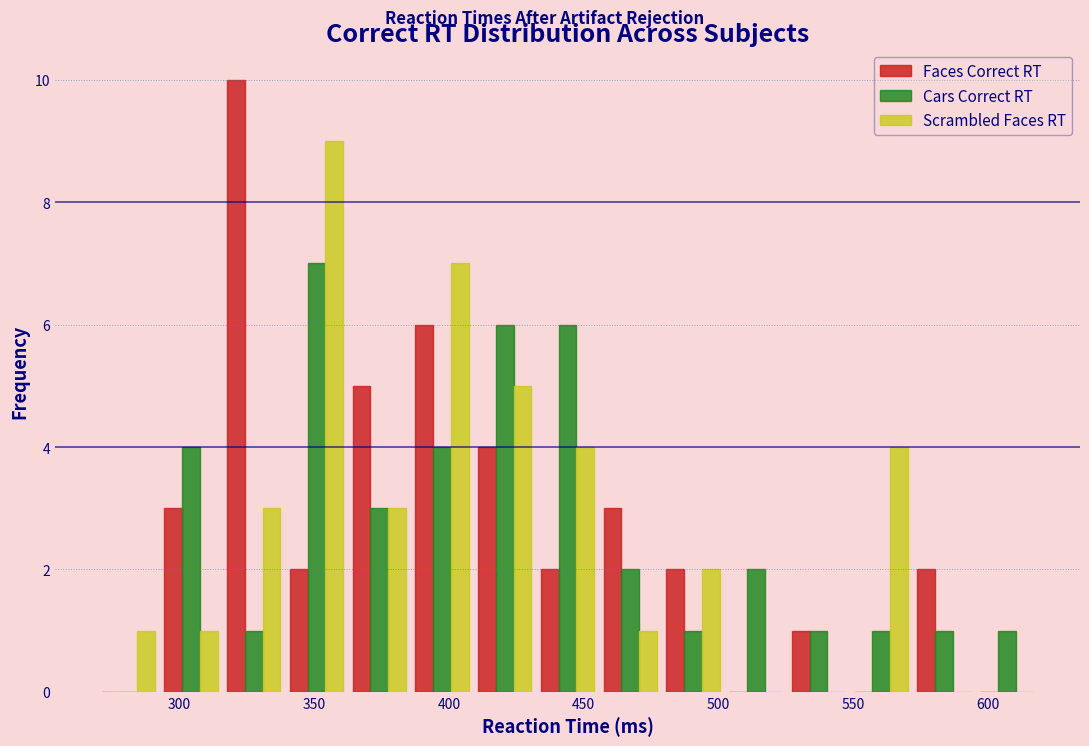

Reading left to right, list every range on the x-axis with the height of the bar of each series over it. Neither the bar edges nor the heights are printed on the chart, so give them approximately, as read against the axes.

270 to 295: Faces Correct RT=0	Cars Correct RT=0	Scrambled Faces RT=1
295 to 315: Faces Correct RT=3	Cars Correct RT=4	Scrambled Faces RT=1
315 to 340: Faces Correct RT=10	Cars Correct RT=1	Scrambled Faces RT=3
340 to 365: Faces Correct RT=2	Cars Correct RT=7	Scrambled Faces RT=9
365 to 385: Faces Correct RT=5	Cars Correct RT=3	Scrambled Faces RT=3
385 to 410: Faces Correct RT=6	Cars Correct RT=4	Scrambled Faces RT=7
410 to 430: Faces Correct RT=4	Cars Correct RT=6	Scrambled Faces RT=5
430 to 455: Faces Correct RT=2	Cars Correct RT=6	Scrambled Faces RT=4
455 to 480: Faces Correct RT=3	Cars Correct RT=2	Scrambled Faces RT=1
480 to 500: Faces Correct RT=2	Cars Correct RT=1	Scrambled Faces RT=2
500 to 525: Faces Correct RT=0	Cars Correct RT=2	Scrambled Faces RT=0
525 to 550: Faces Correct RT=1	Cars Correct RT=1	Scrambled Faces RT=0
550 to 570: Faces Correct RT=0	Cars Correct RT=1	Scrambled Faces RT=4
570 to 595: Faces Correct RT=2	Cars Correct RT=1	Scrambled Faces RT=0
595 to 620: Faces Correct RT=0	Cars Correct RT=1	Scrambled Faces RT=0